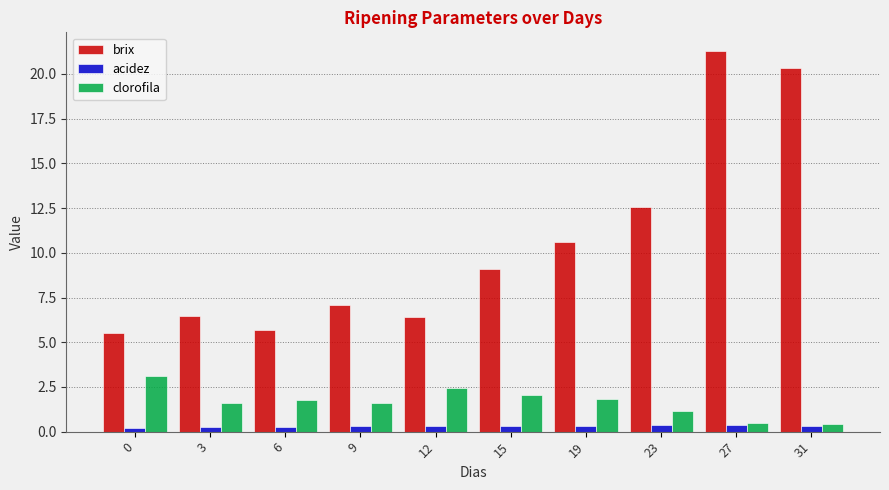

At which category is the sum across all series the highest?

27